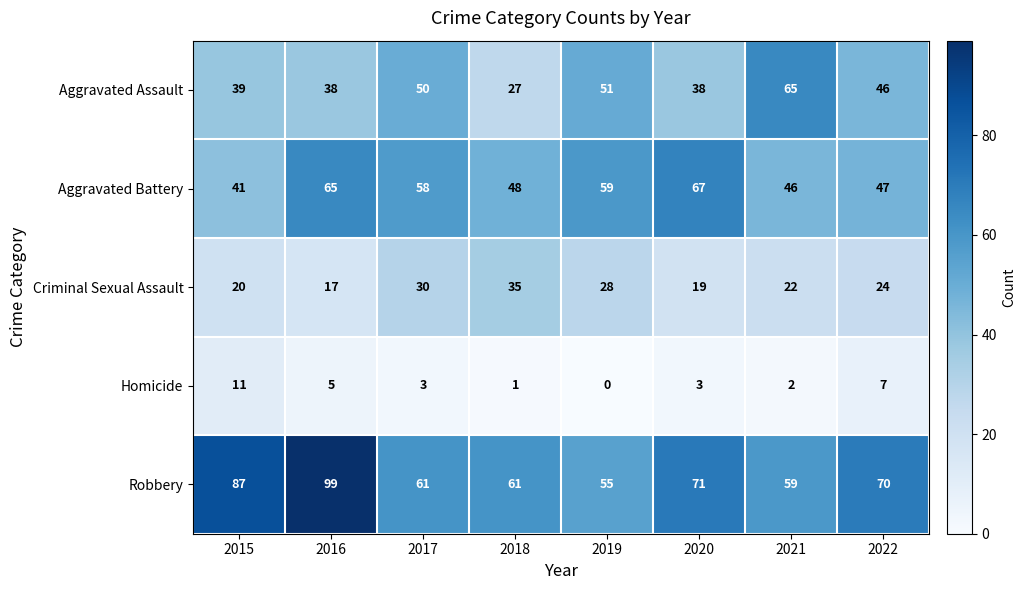

How many categories are shown in the chart?

8